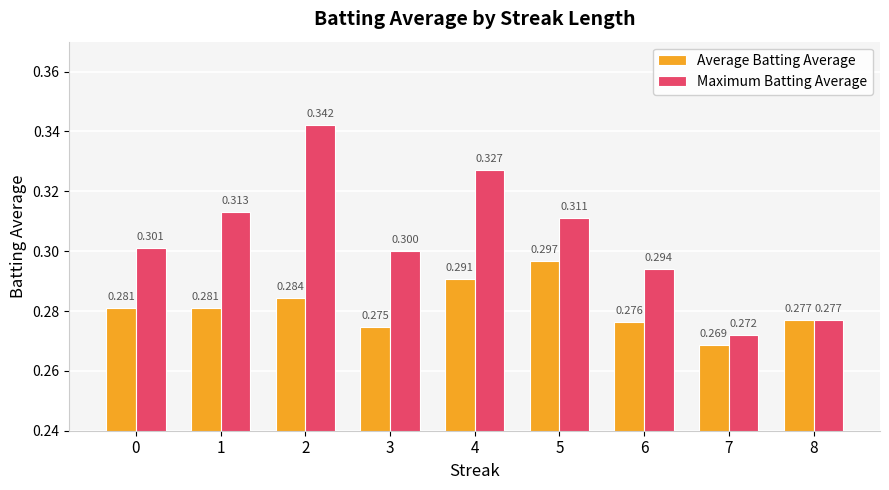

Is it true that Maximum Batting Average equals 0.3 at 7?

True